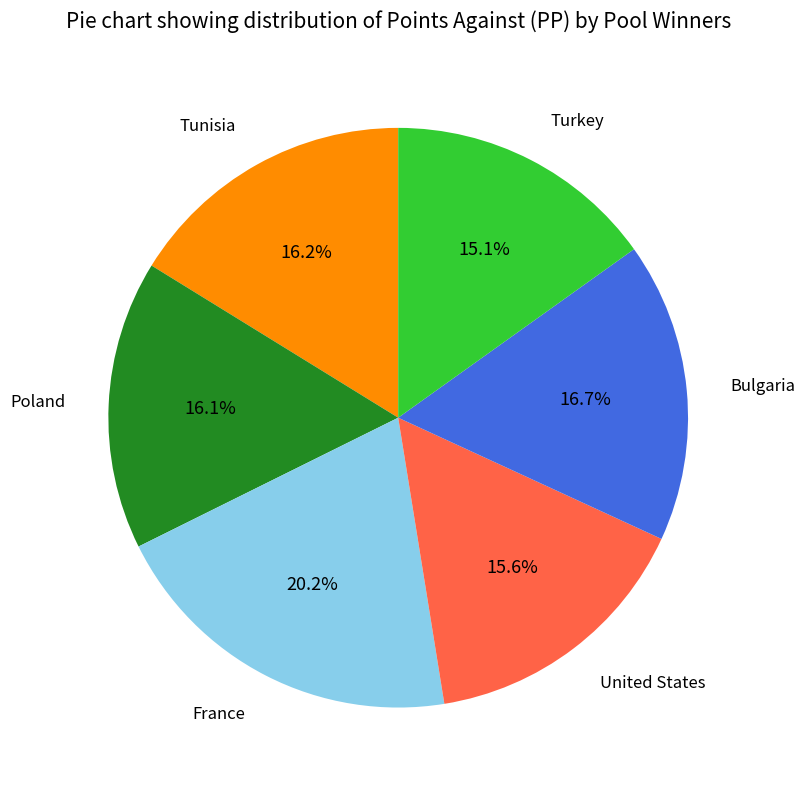

What percentage is NOT represented by Bulgaria?

83.3%